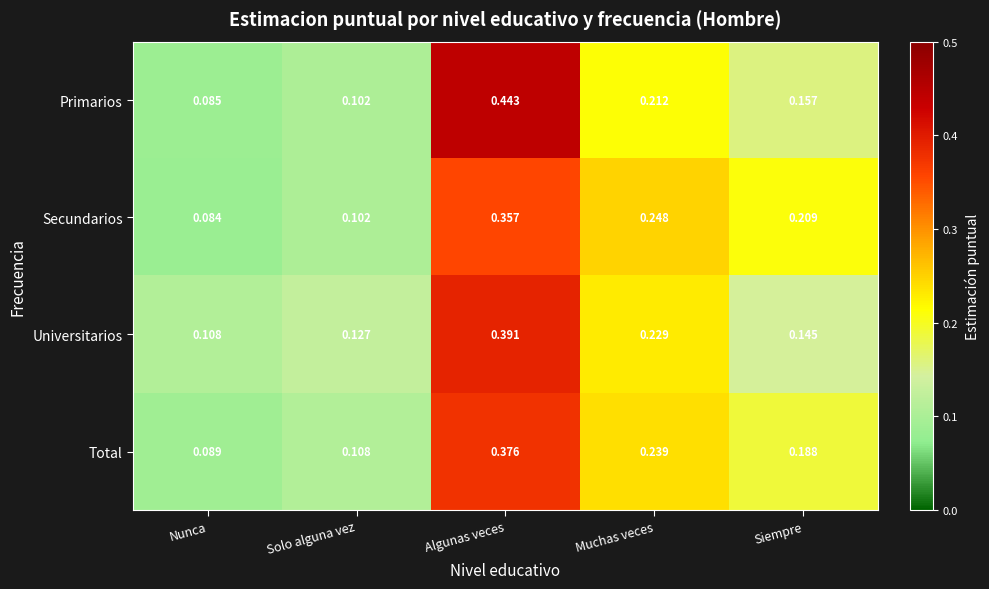

At which label does Primarios reach its peak?

Algunas veces